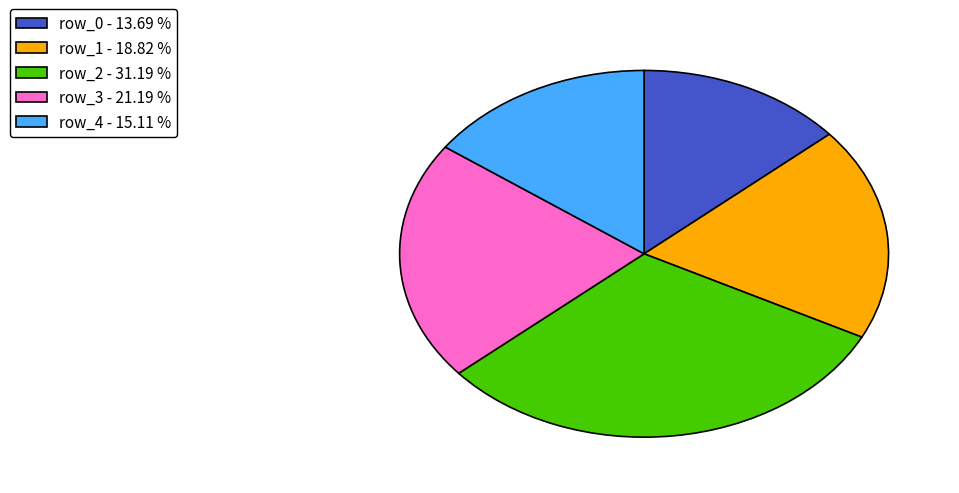

Does any single category account for the majority?

No